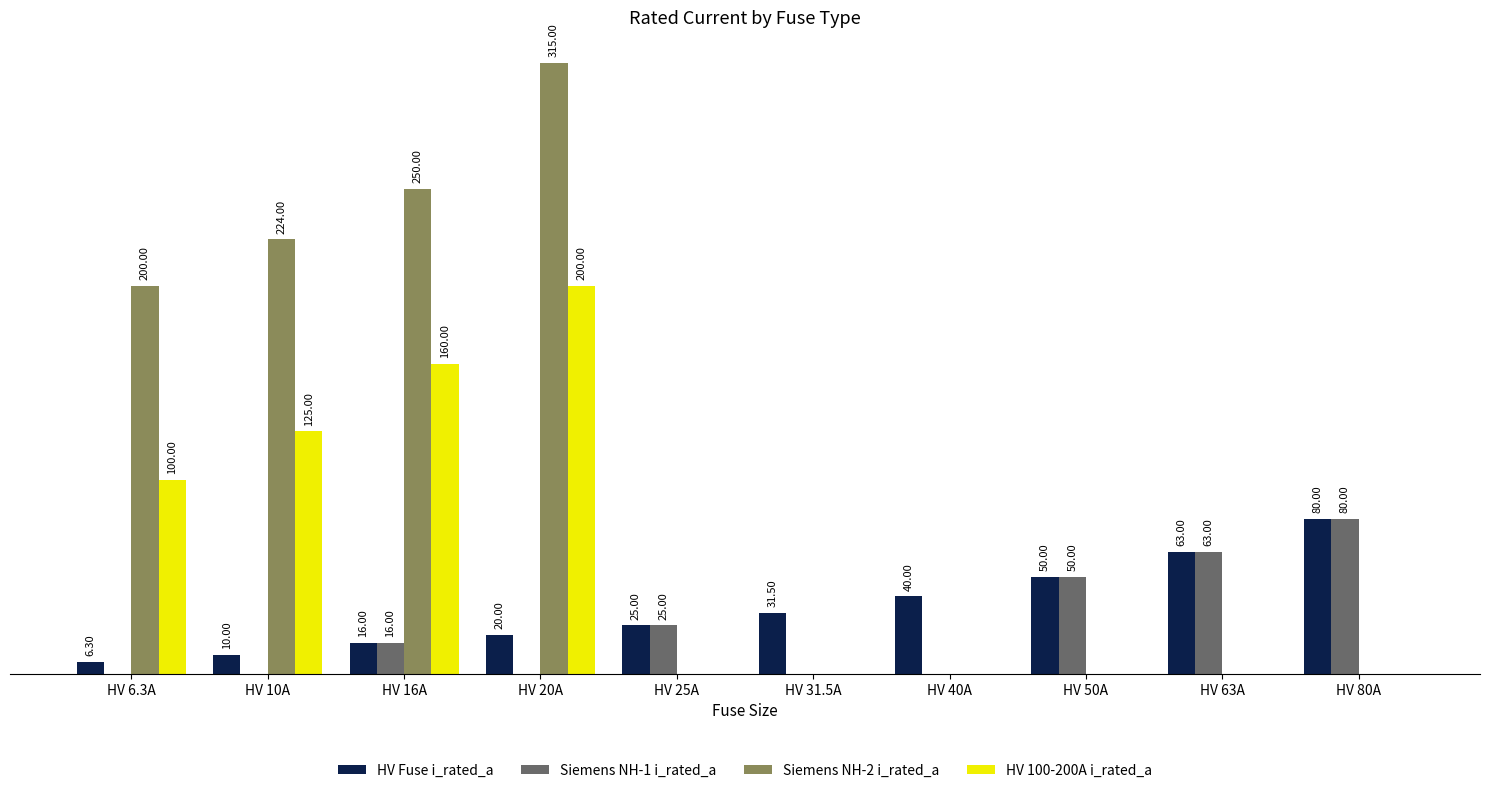

Which series changed the most between HV 16A and HV 31.5A?

Siemens NH-2 i_rated_a